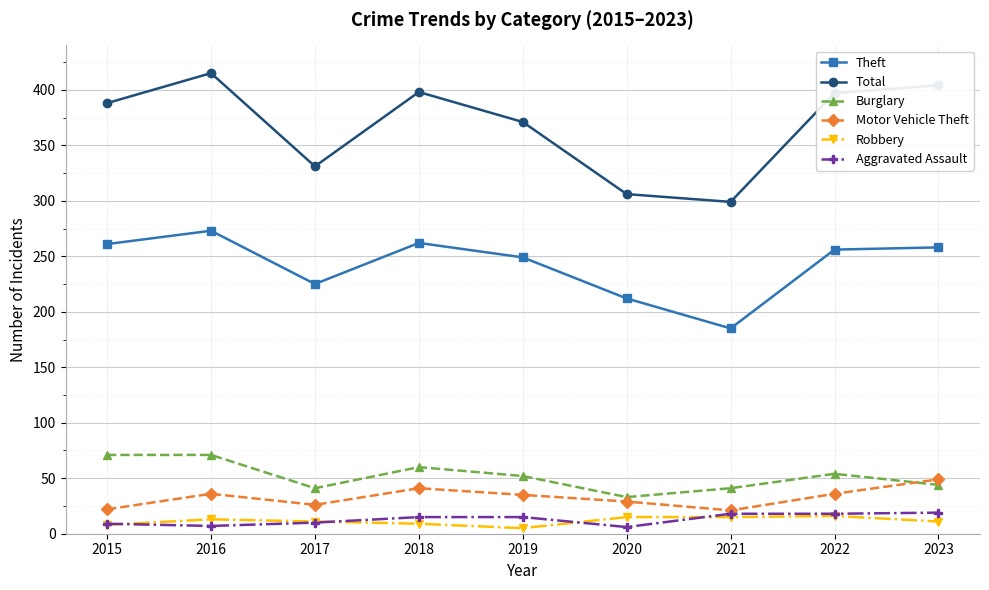

Which series has the widest spread of values?

Total